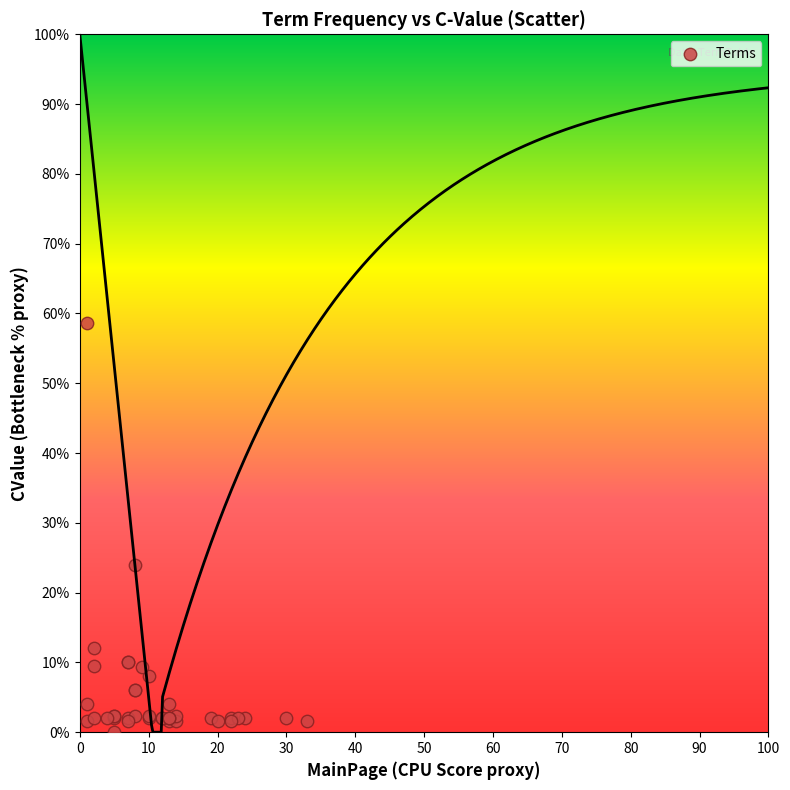

What Y value in the scatter plot is closest to 29?

24.0